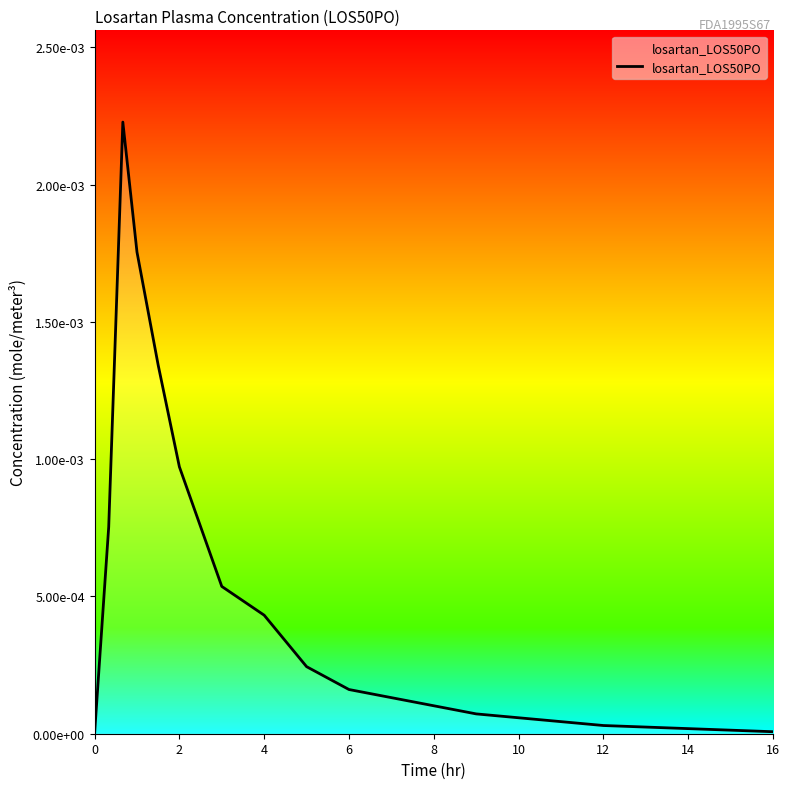

Does the chart display data point markers on the line(s)?

No